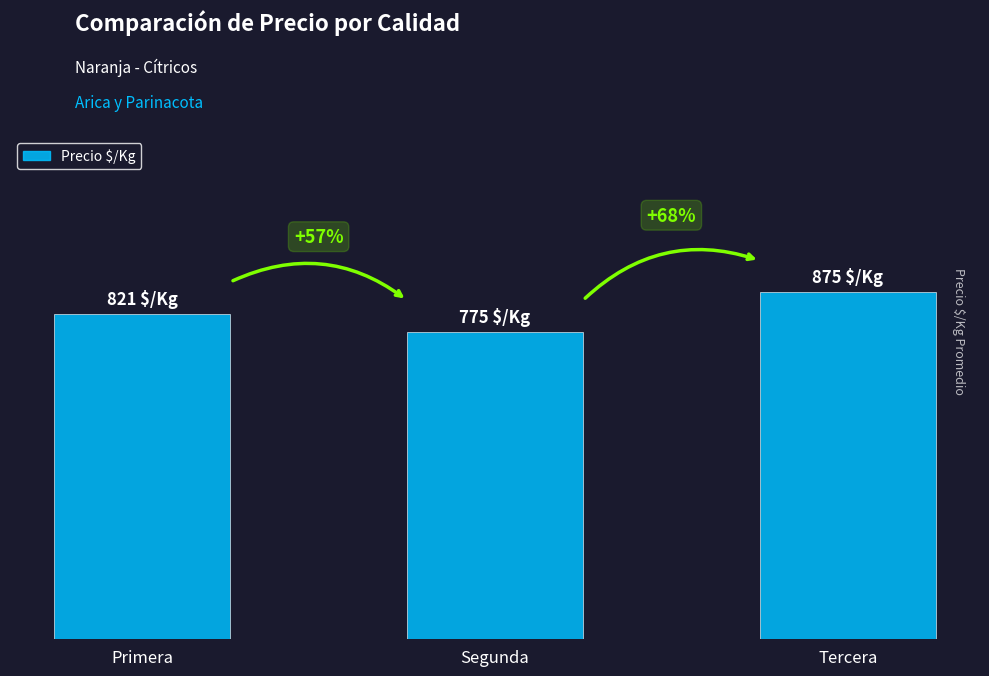

What is the approximate value at Segunda?

775